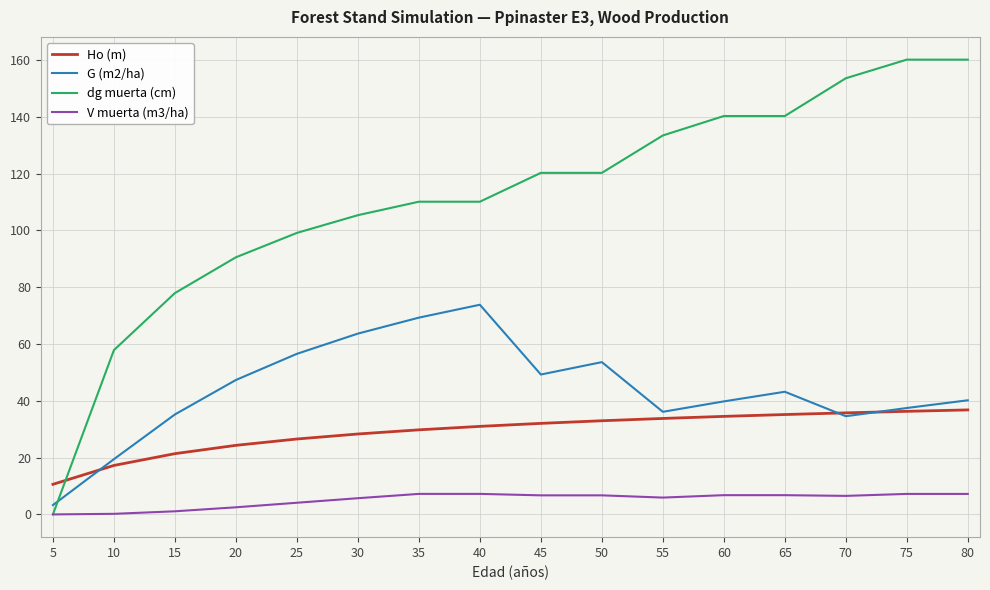

Which series has the widest spread of values?

dg muerta (cm)